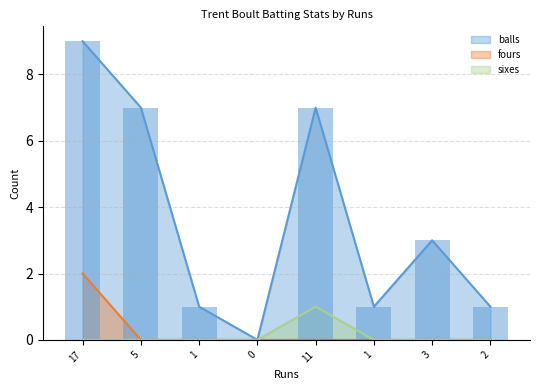

At how many categories does at least one series exceed 3?

3